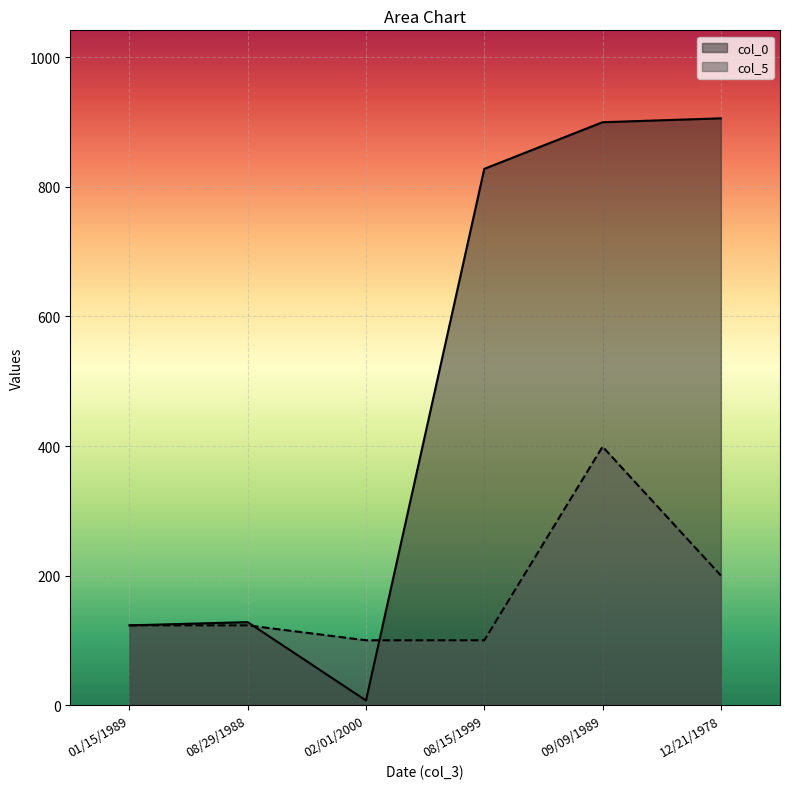

Rank the categories by col_0 value from lowest to highest.

02/01/2000, 01/15/1989, 08/29/1988, 08/15/1999, 09/09/1989, 12/21/1978